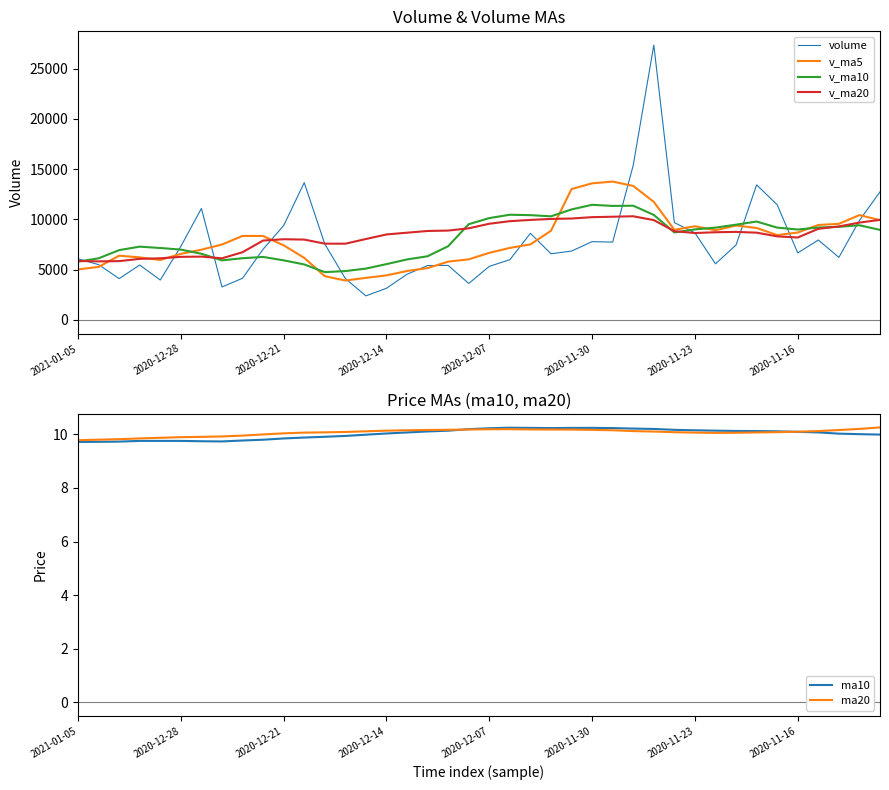

Is the value of volume at 28 greater than the value of ma10 at 34?

Yes